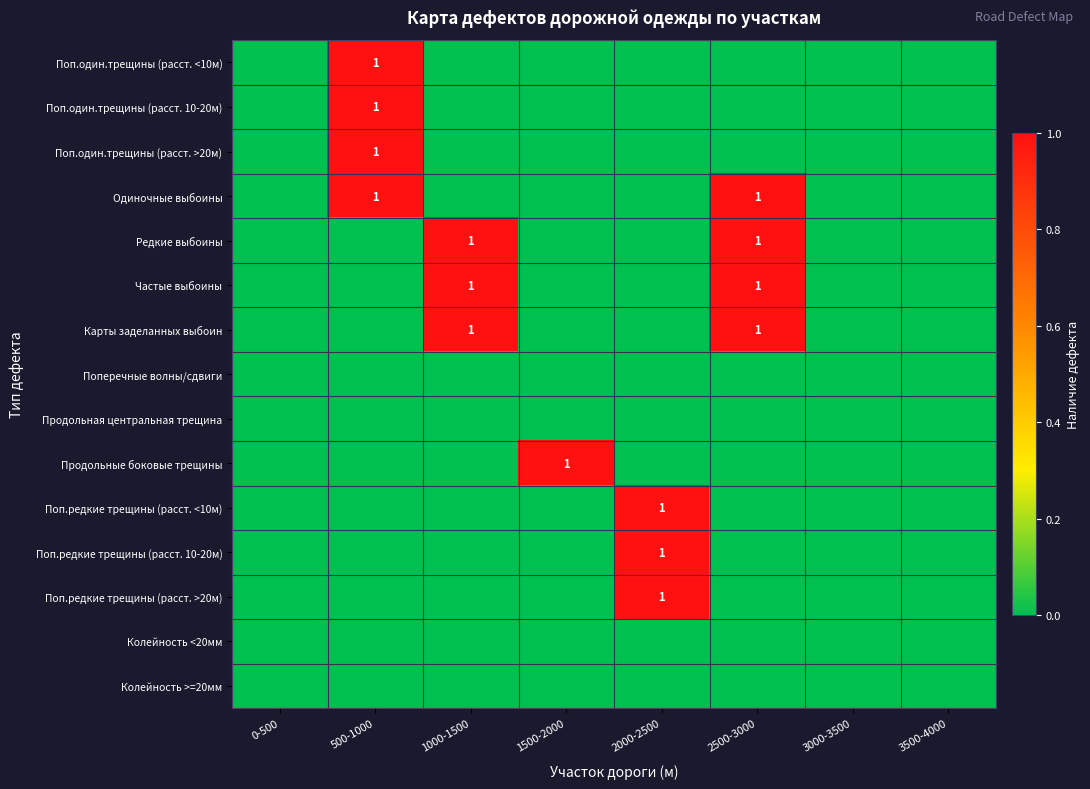

True or false: Продольные боковые трещины has a value of 0 at 1500-2000.

False